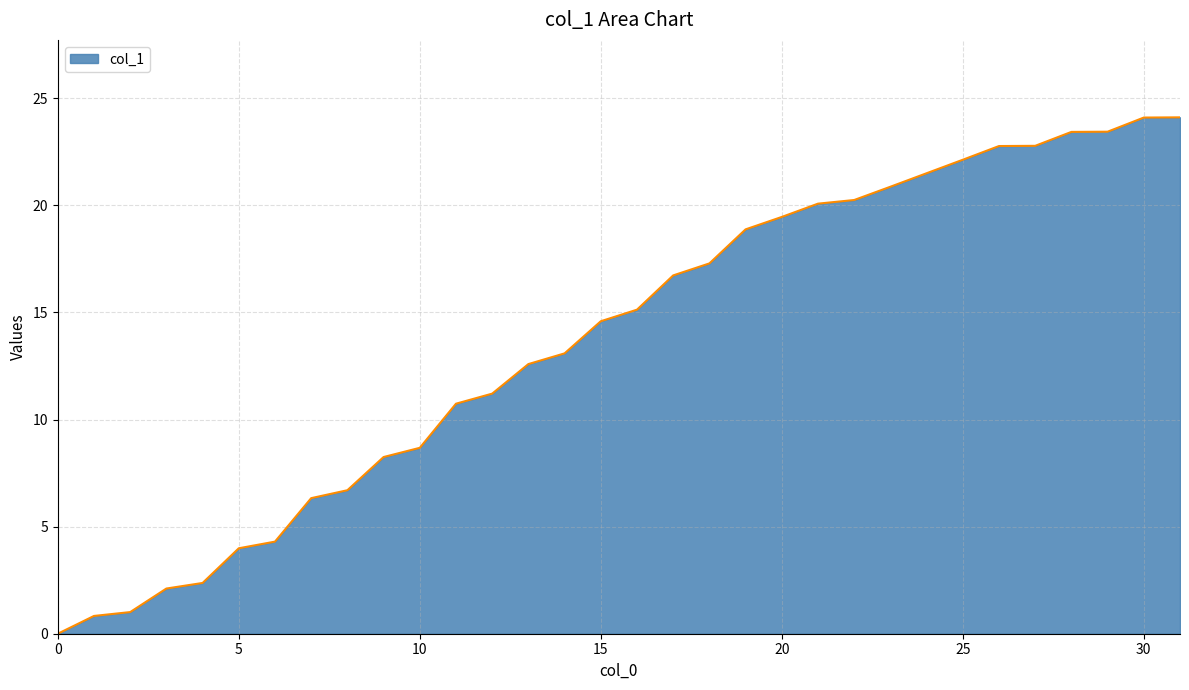

What is the difference between the maximum and minimum values?

24.1